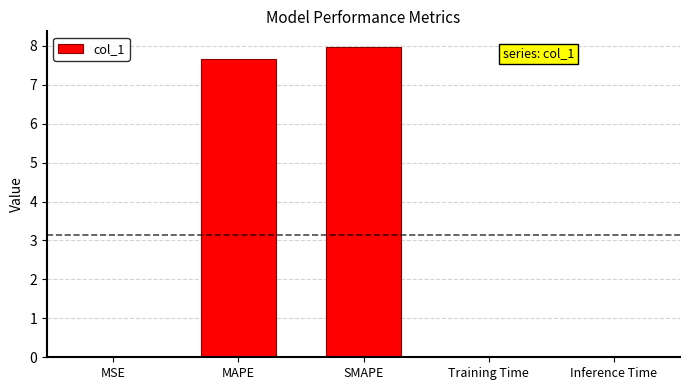

True or false: the data shows 0.0 at Training Time.

True